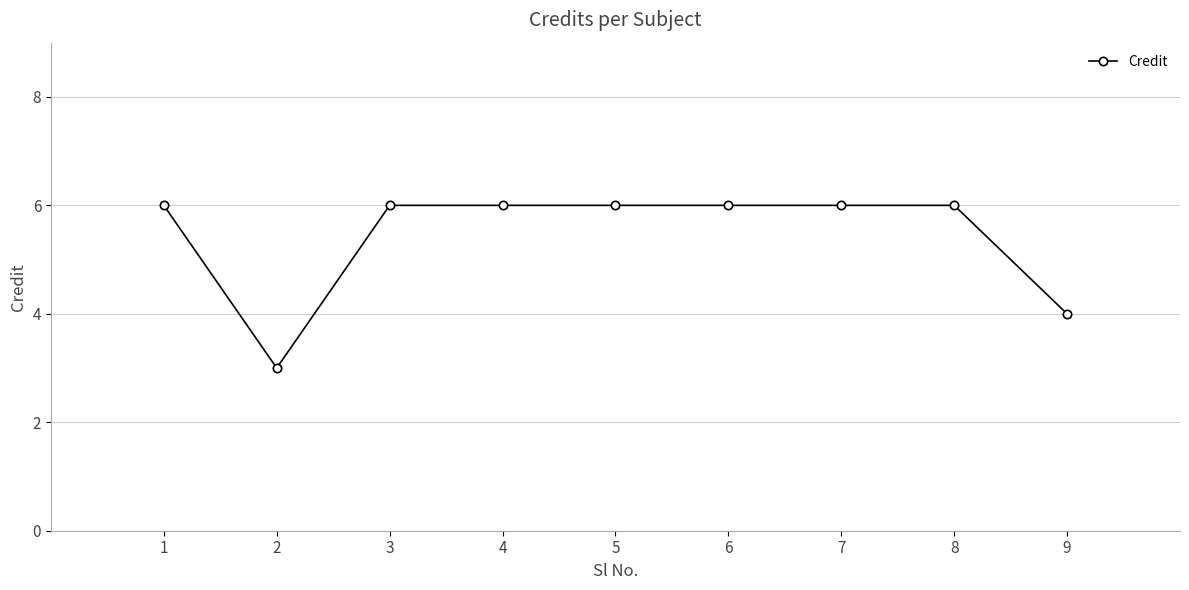

How many lines are shown in the chart?

1